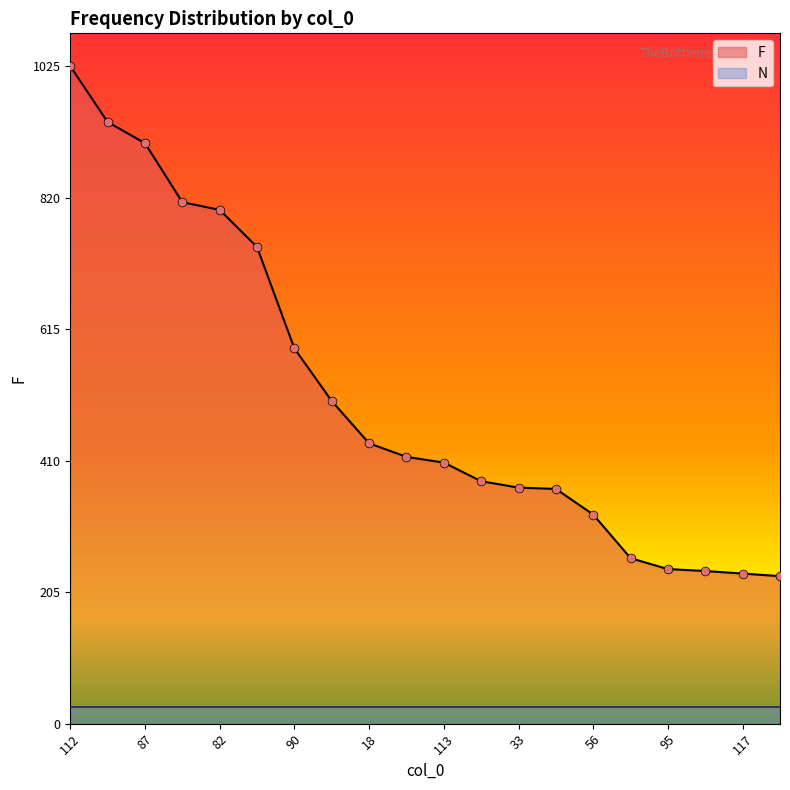

Between 139 and 30, which is larger?

139